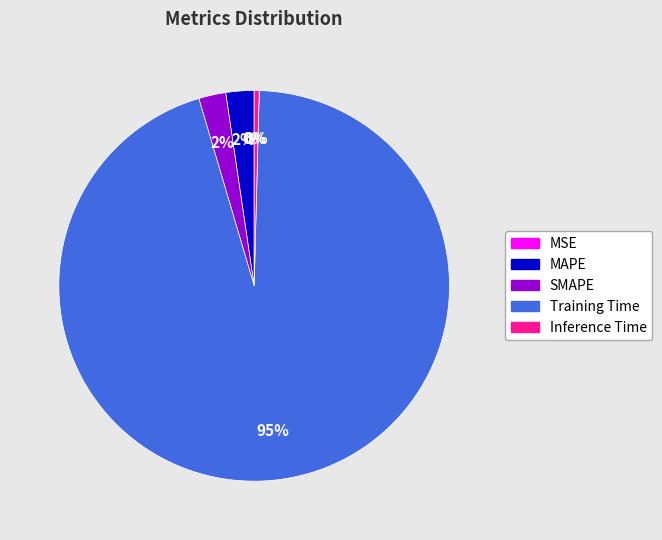

The Training Time slice represents 95% of the pie. True or false?

True